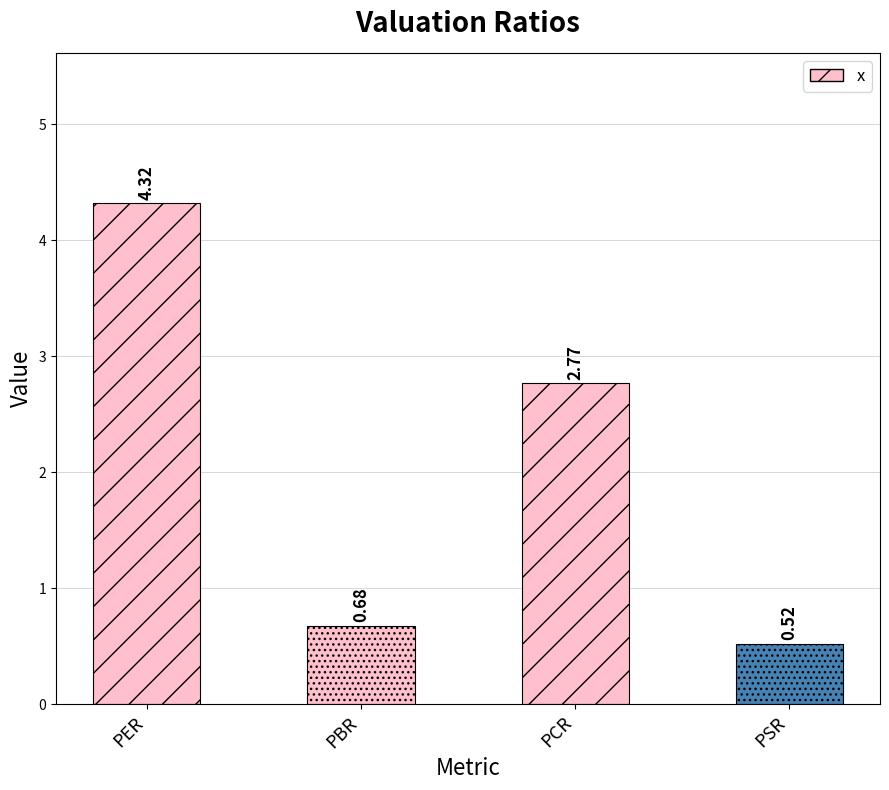

Count the number of categories in the chart.

4